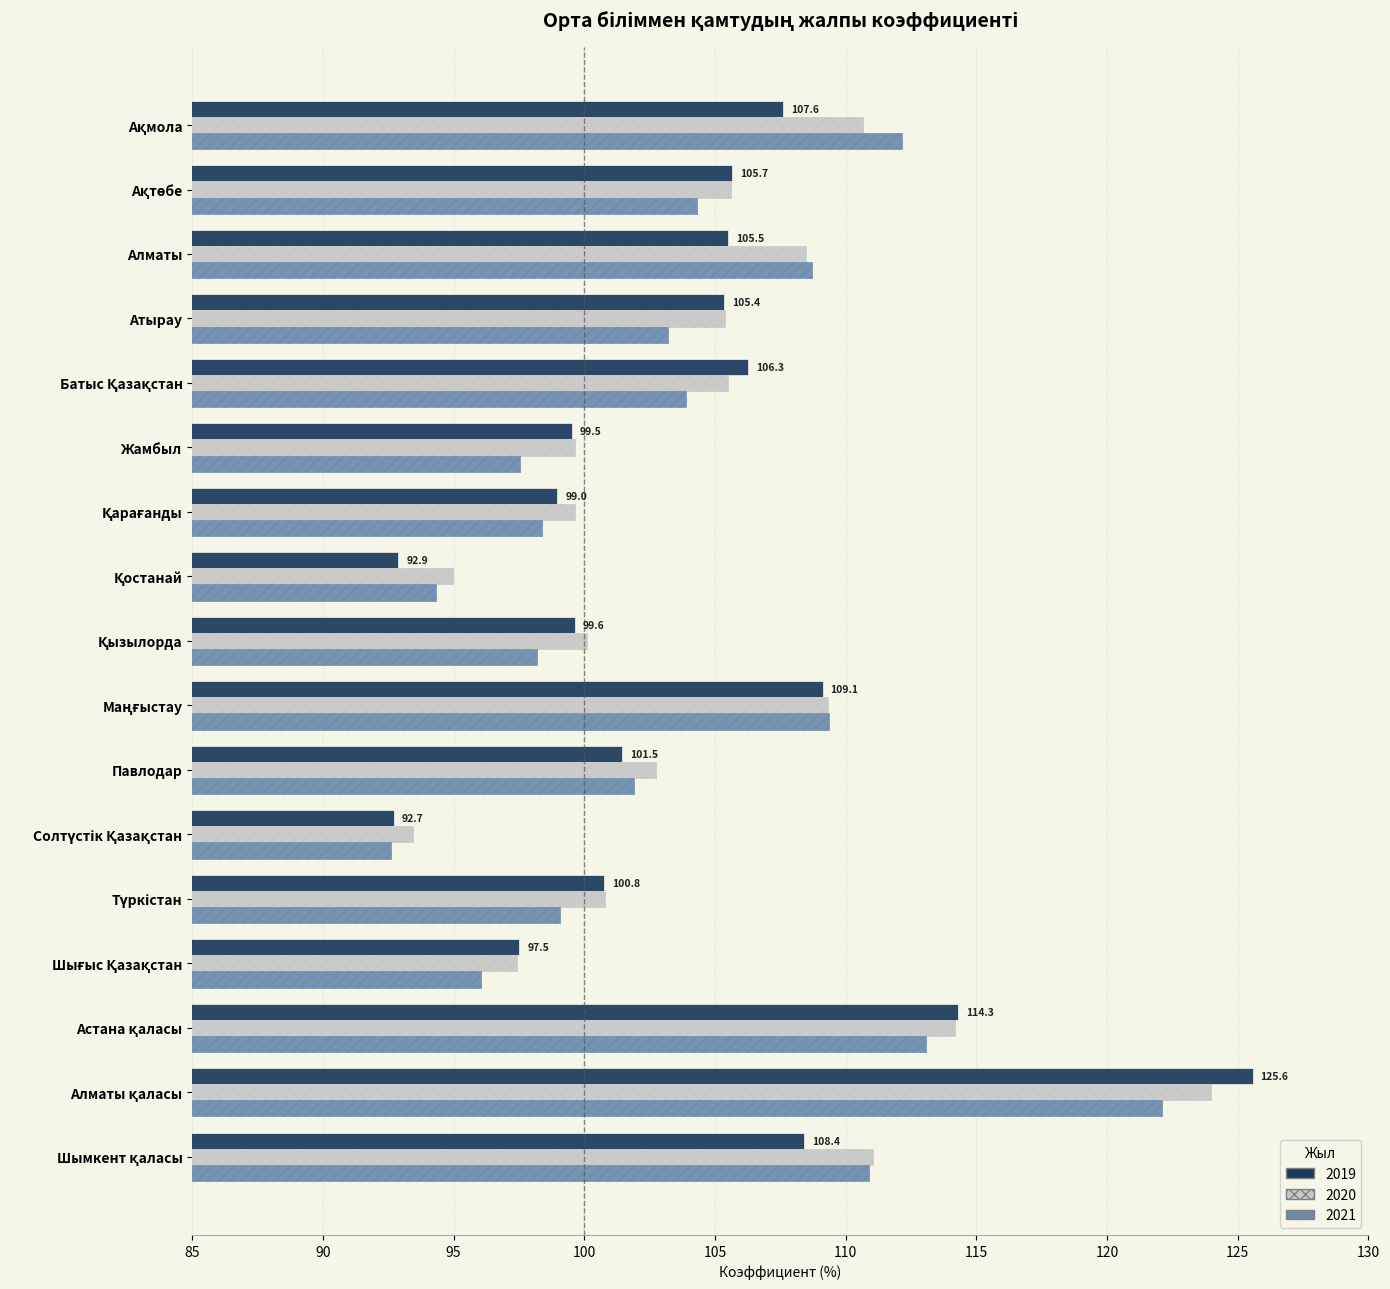

What is the greatest value displayed?

125.6